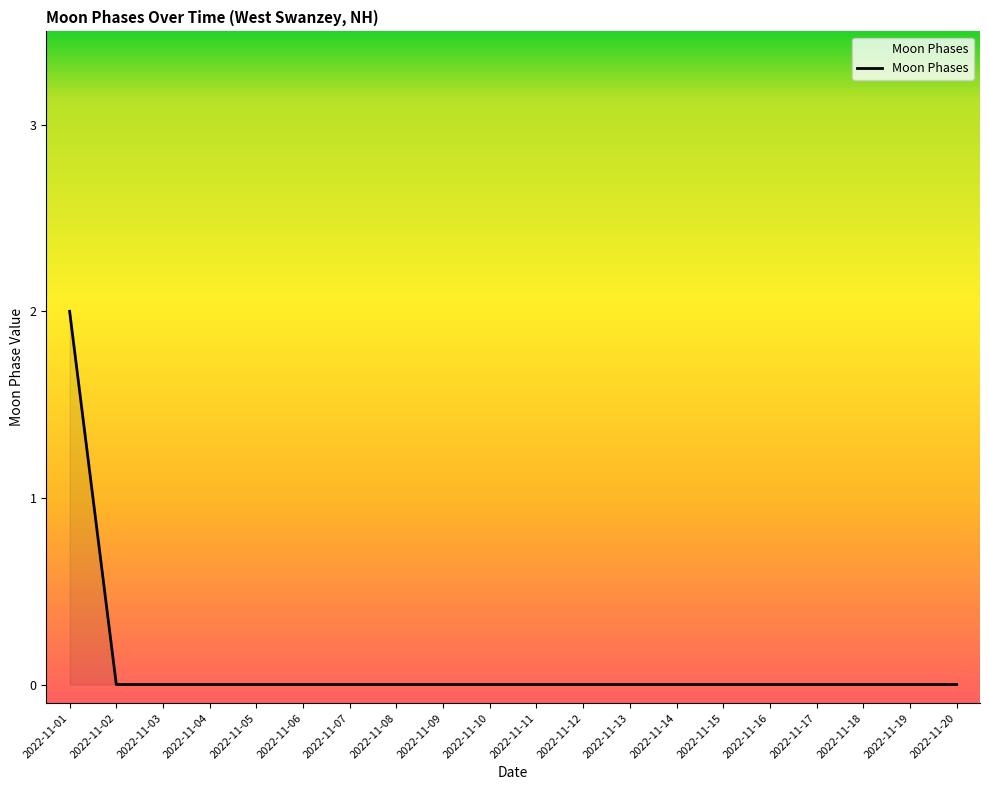

What is the maximum value shown in the chart?

2